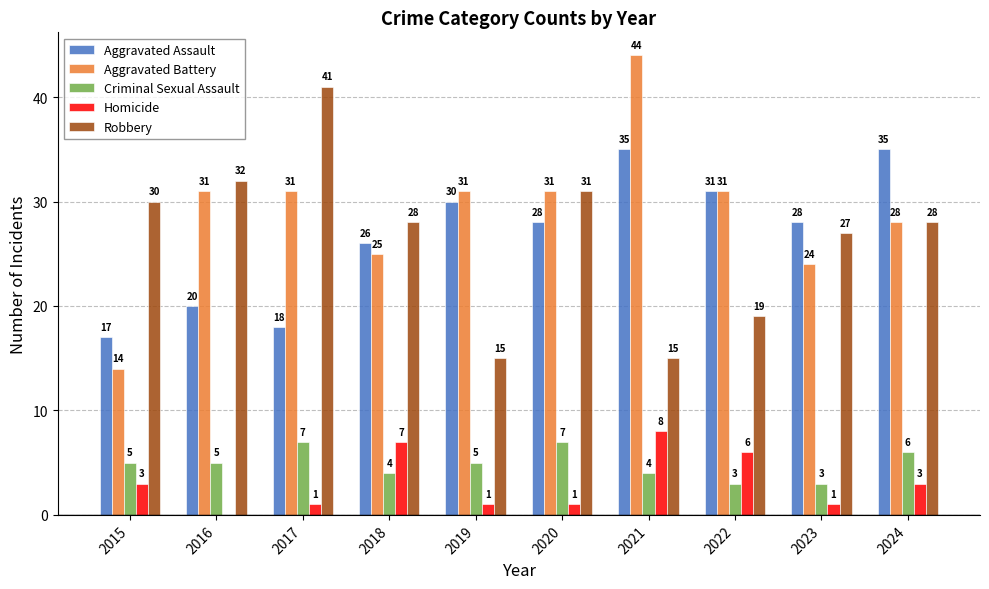

Does the chart contain stacked bars?

No